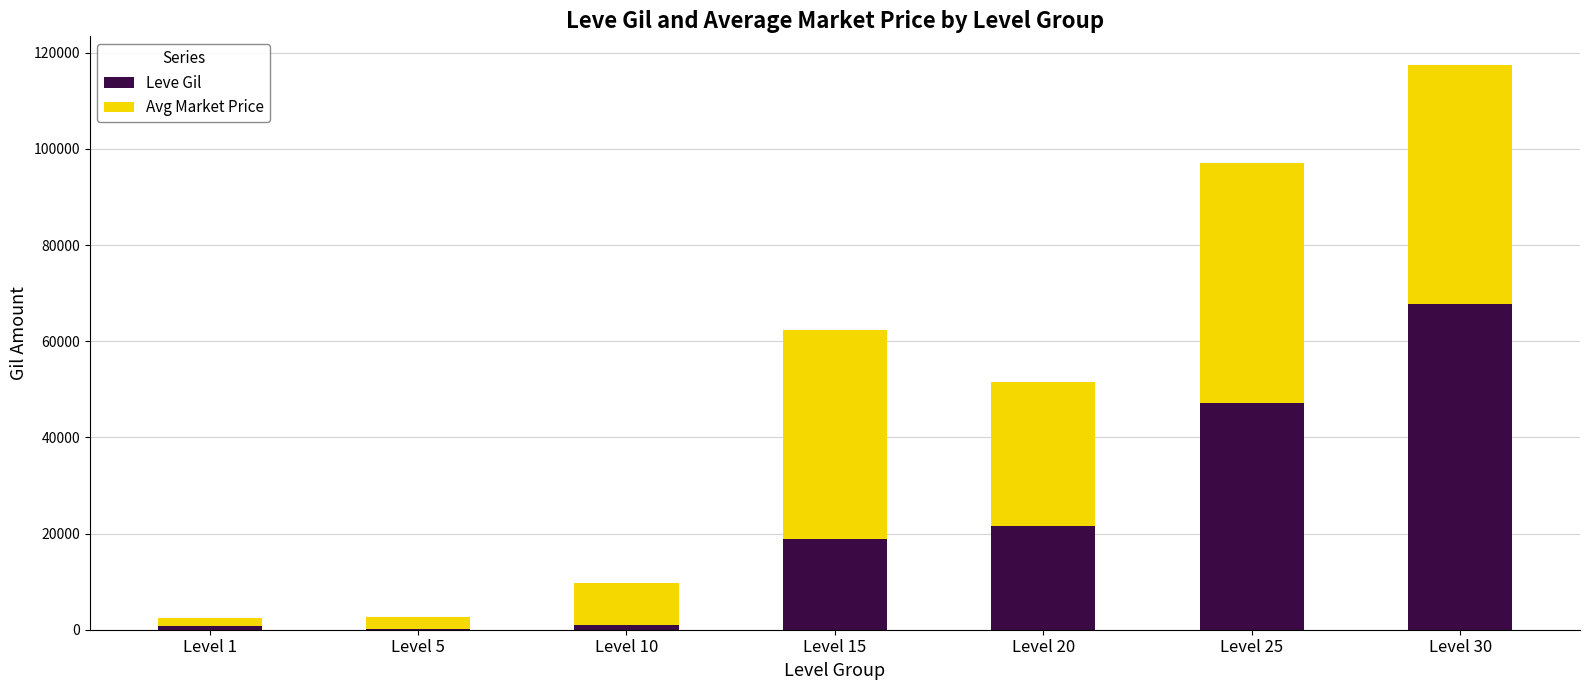

The Leve Gil series shows 220 at Level 5. True or false?

True